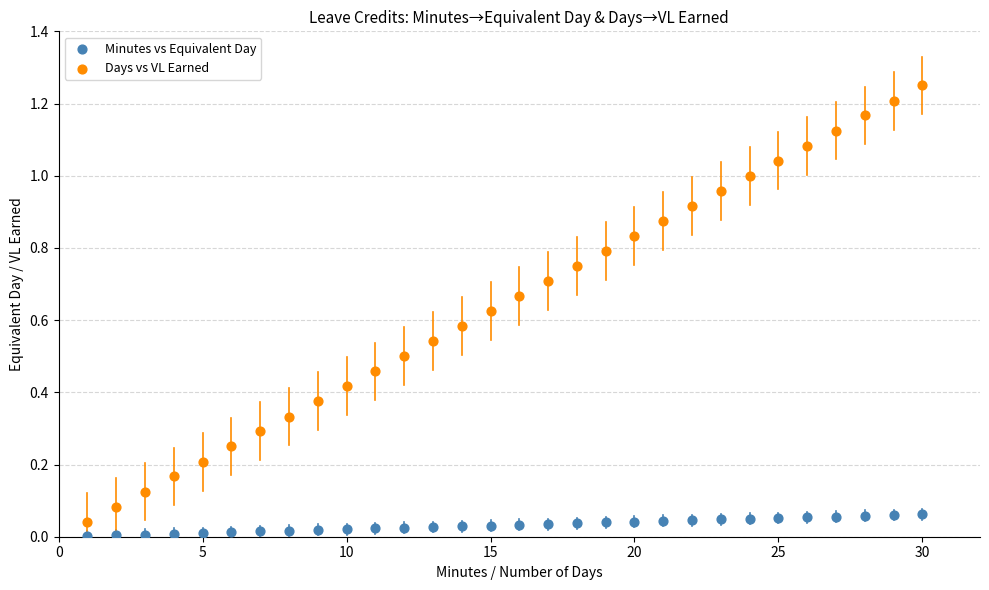

Which series has the largest Y range (max minus min)?

Days vs VL Earned